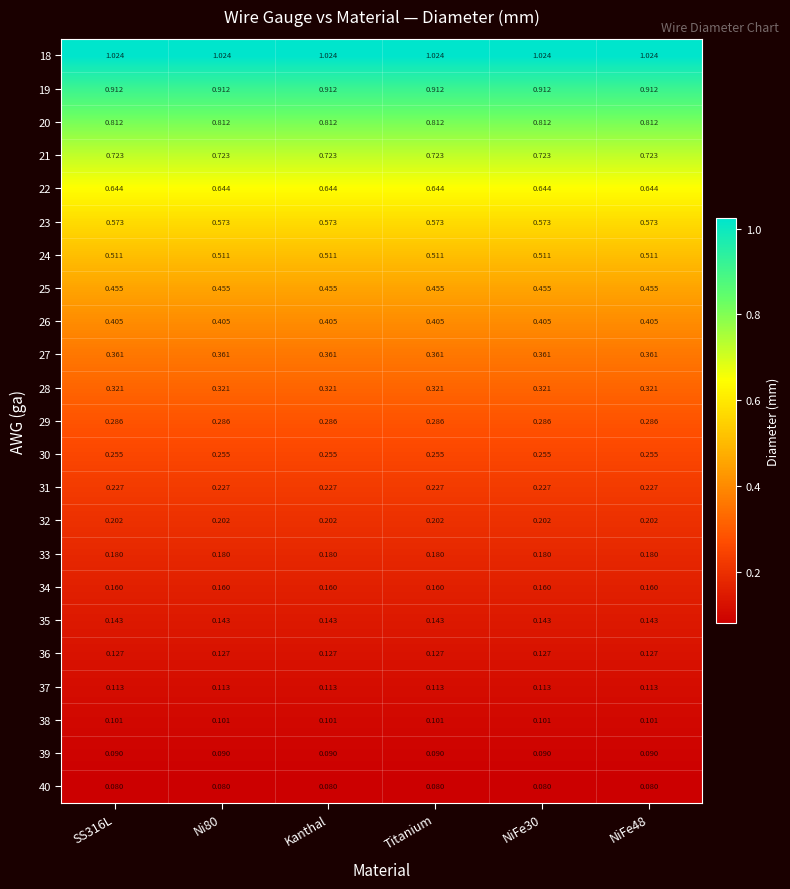

Is the value of 32 at SS316L greater than the value of 38 at Ni80?

Yes